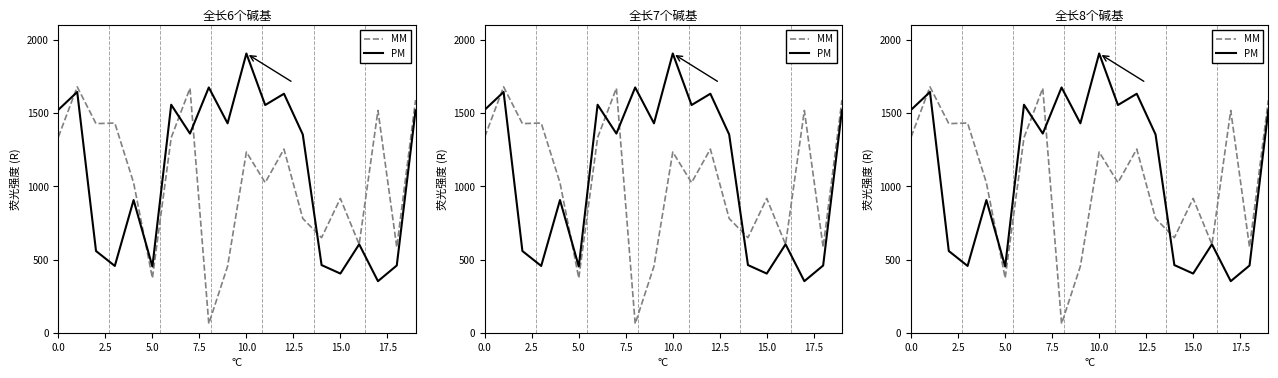

What position from the left is 15?

16